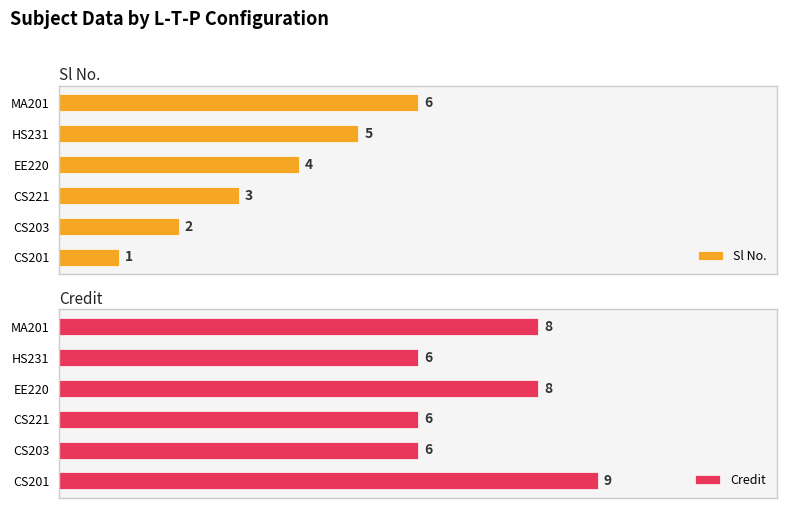

Rank the categories by Sl No. value from lowest to highest.

CS201, CS203, CS221, EE220, HS231, MA201